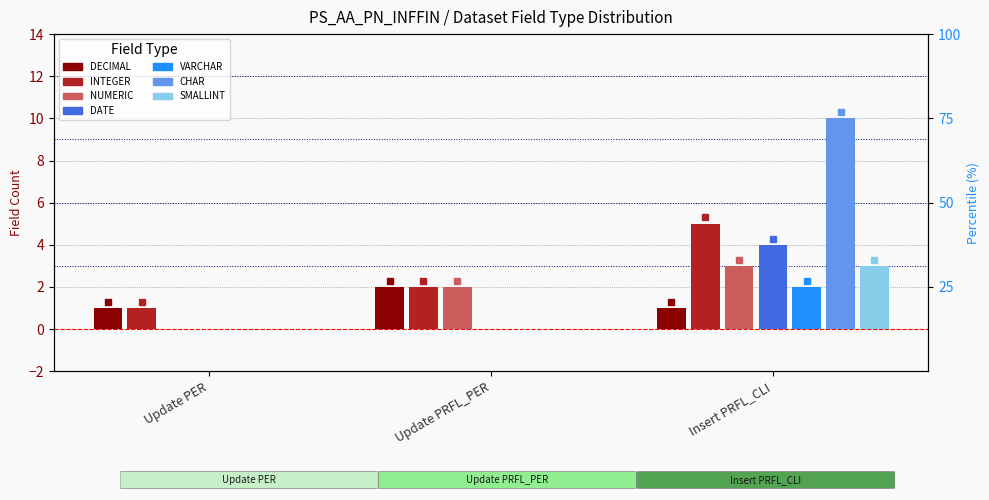

At which label does the data first exceed 2?

Insert PRFL_CLI